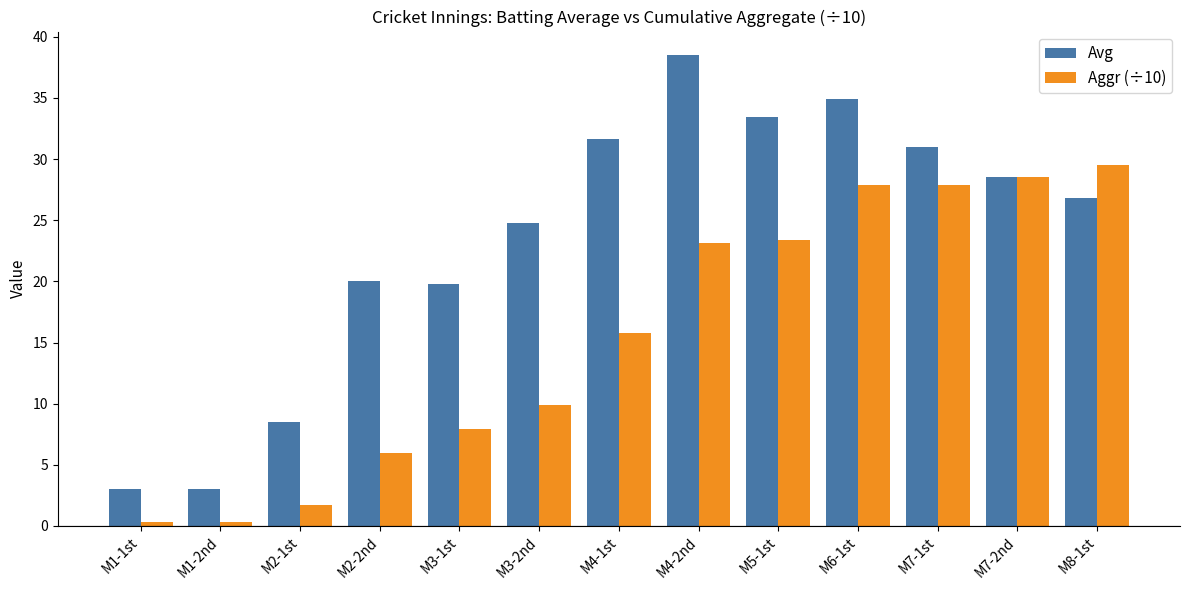

How many values in the Avg series are below 26?

6